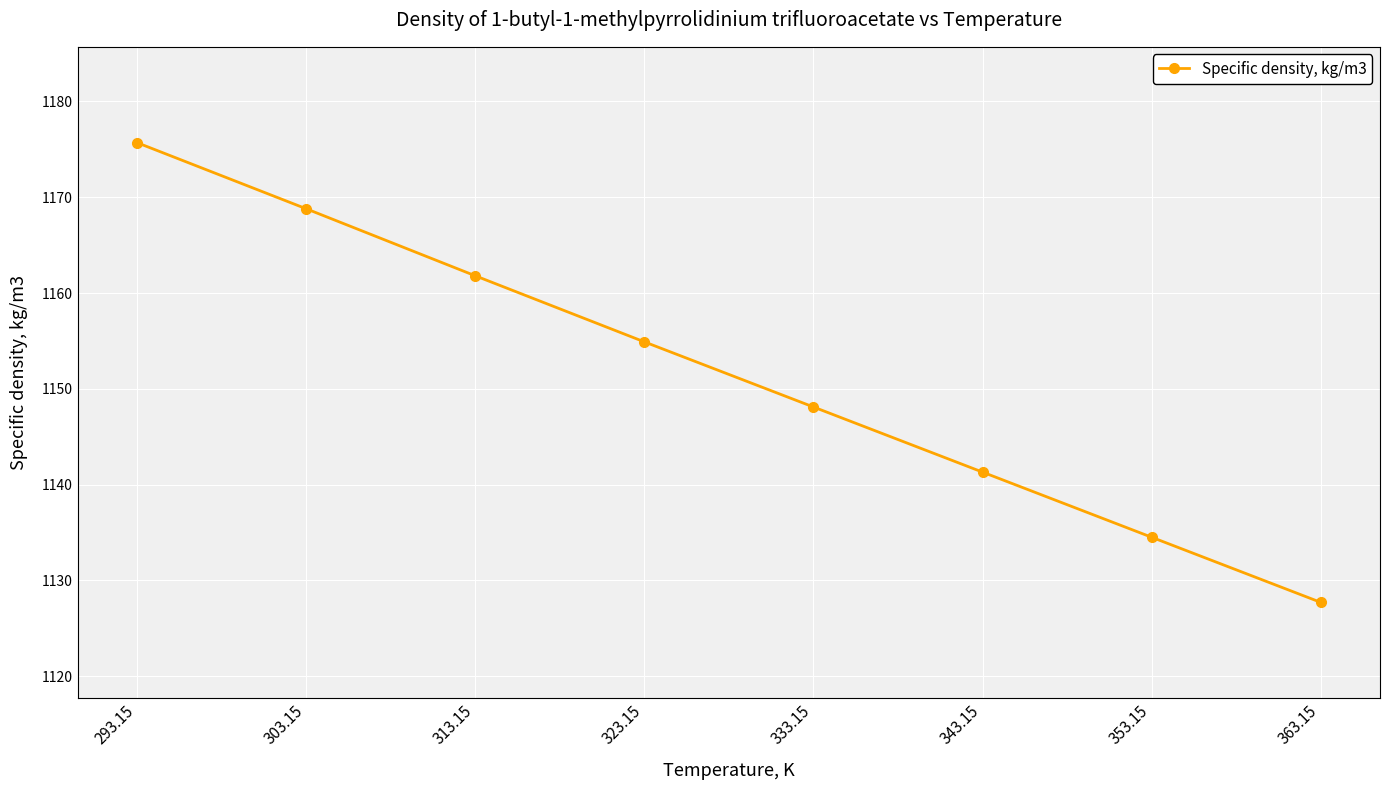

How many distinct data groups are displayed?

1